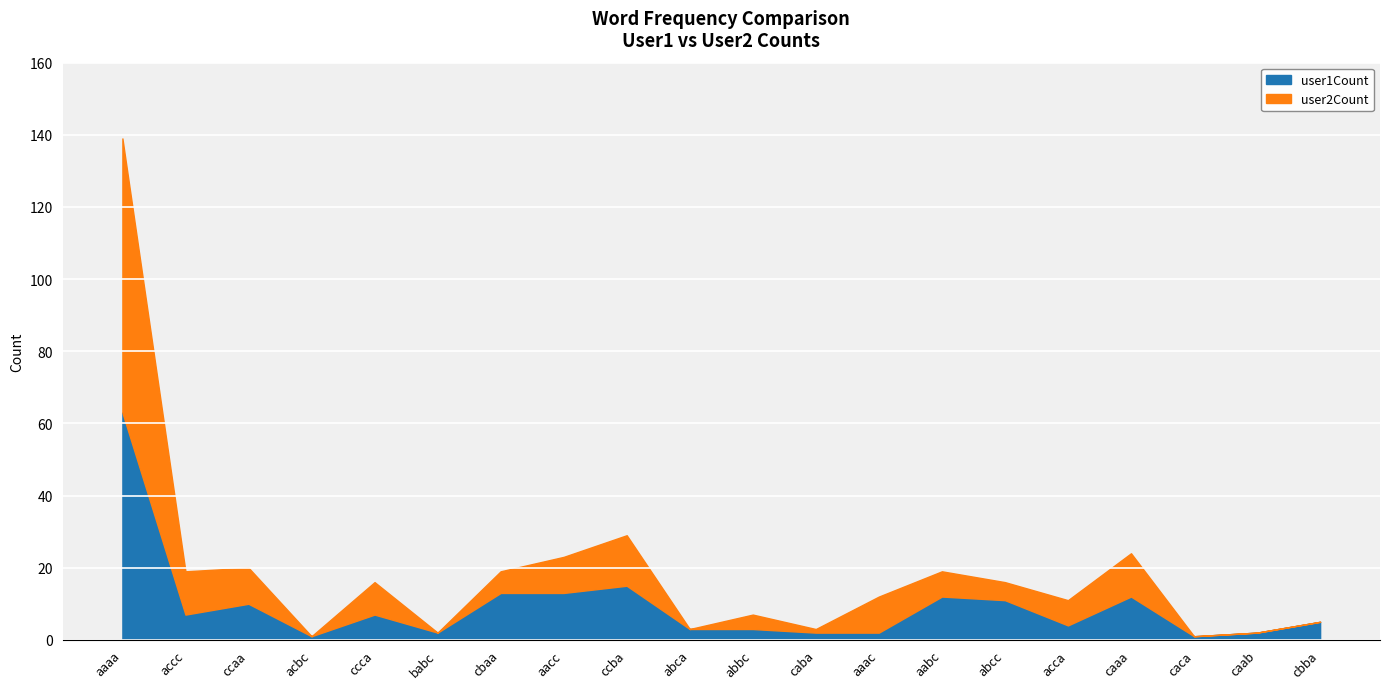

What is the difference between the maximum and minimum values in the user2Count series?

138